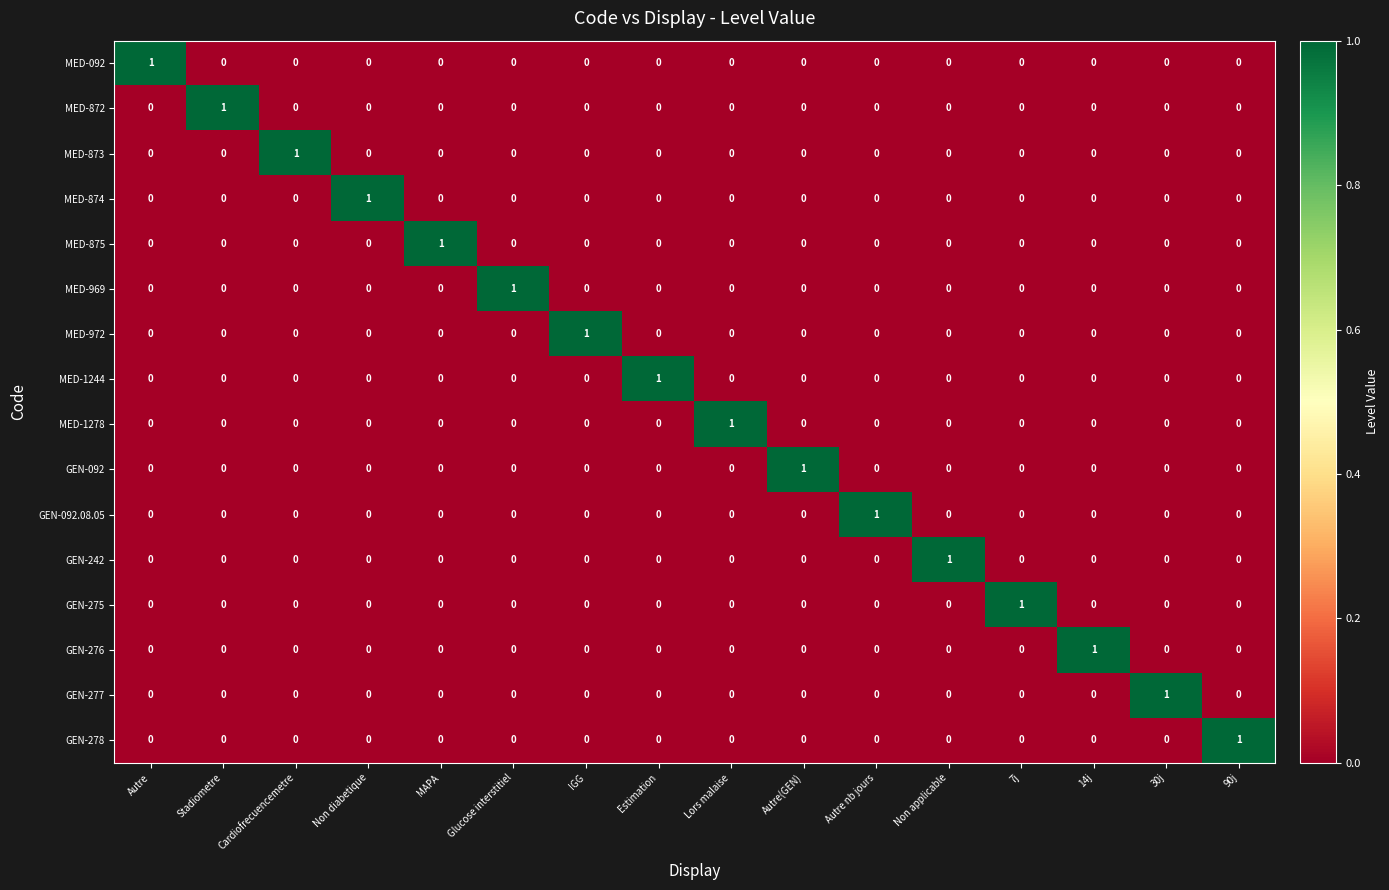

At how many categories does at least one series exceed 0?

16